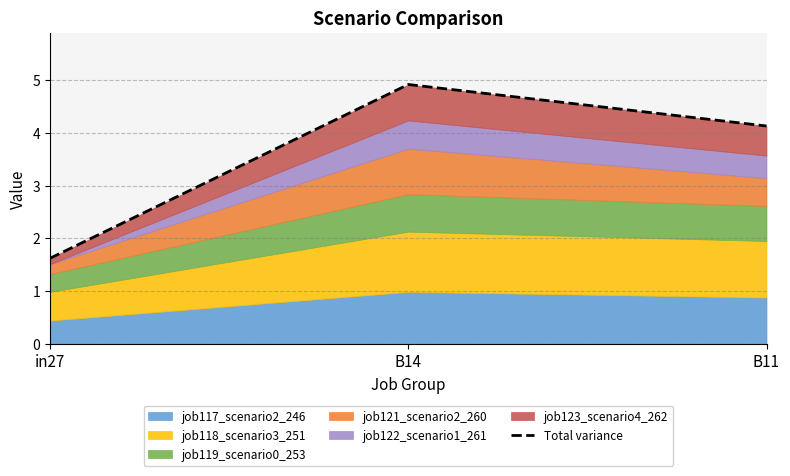

What is the change in value from in27 to B14?

+3.3